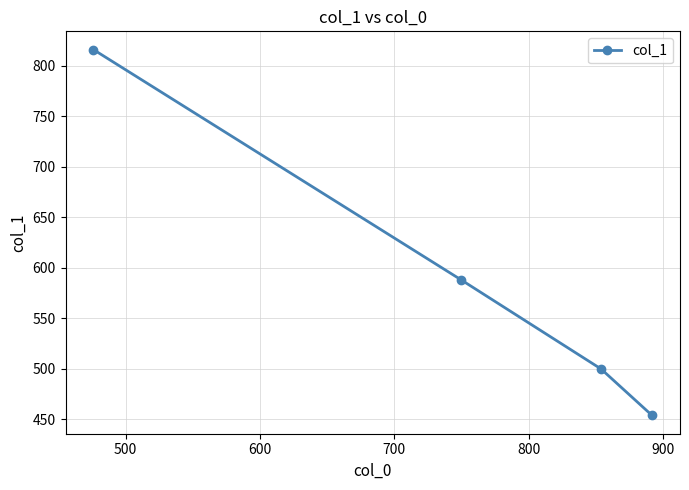

What is the value of the 1st point from the left?

816